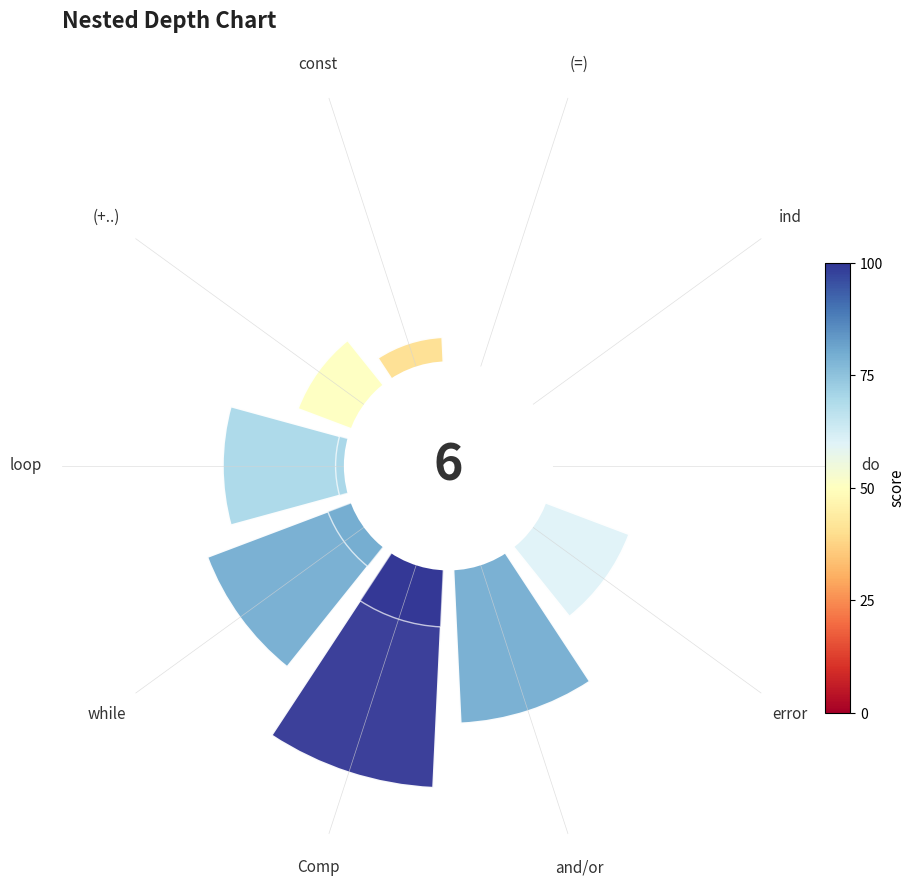

At Comp, list the series in order from smallest to largest.

nested, value